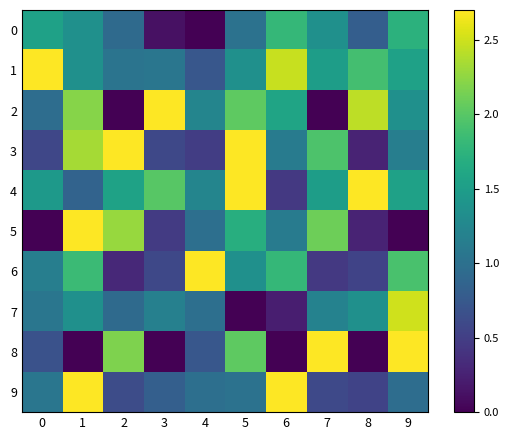

Rank the series at 5 from lowest to highest value.

7, 0, 9, 1, 6, 5, 2, 8, 3, 4